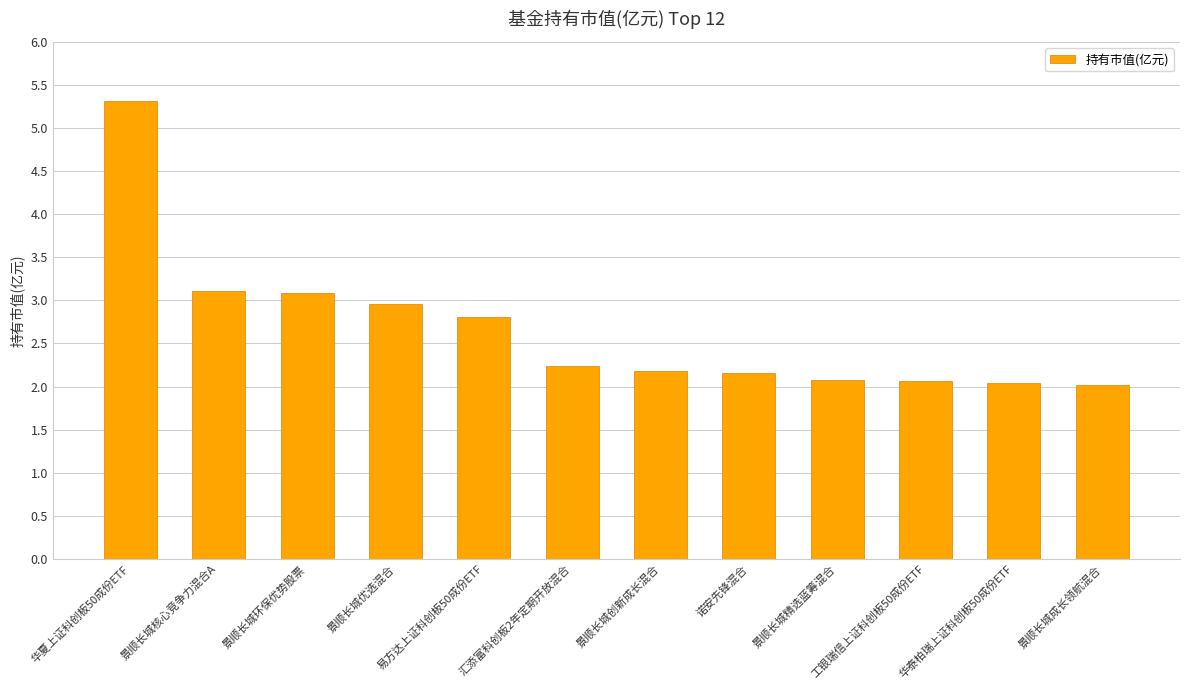

What is the label of the 9th bar from the right?

景顺长城优选混合